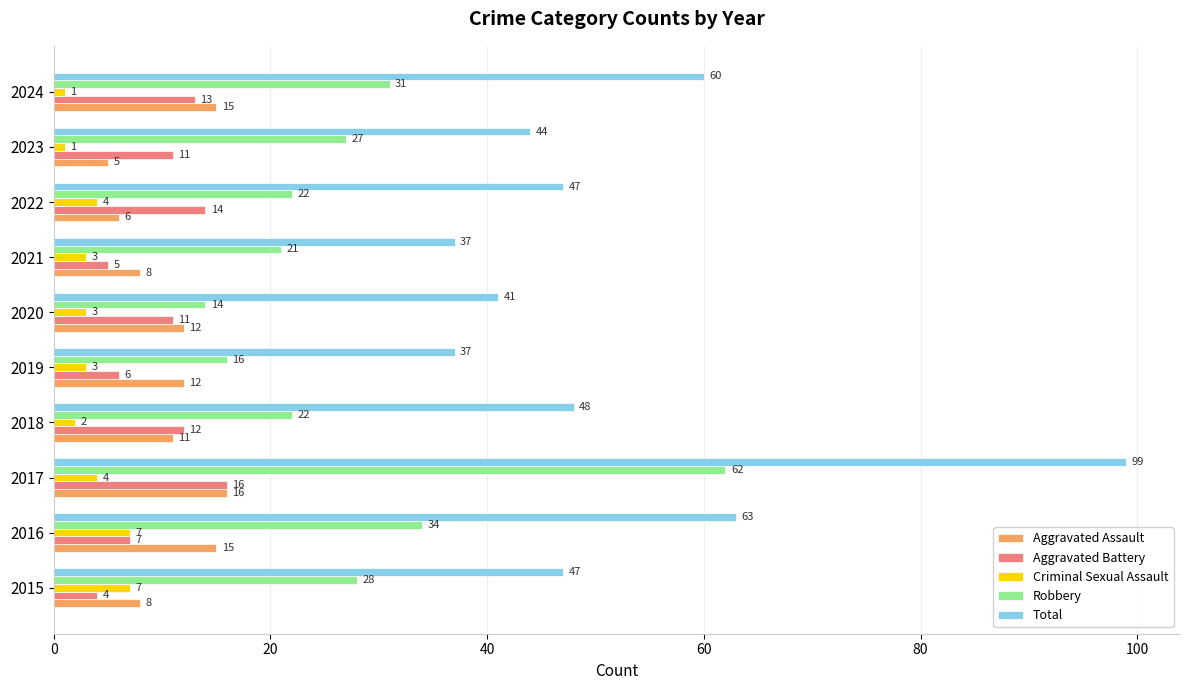

Is the value of Total at 2024 greater than the value of Aggravated Assault at 2021?

Yes